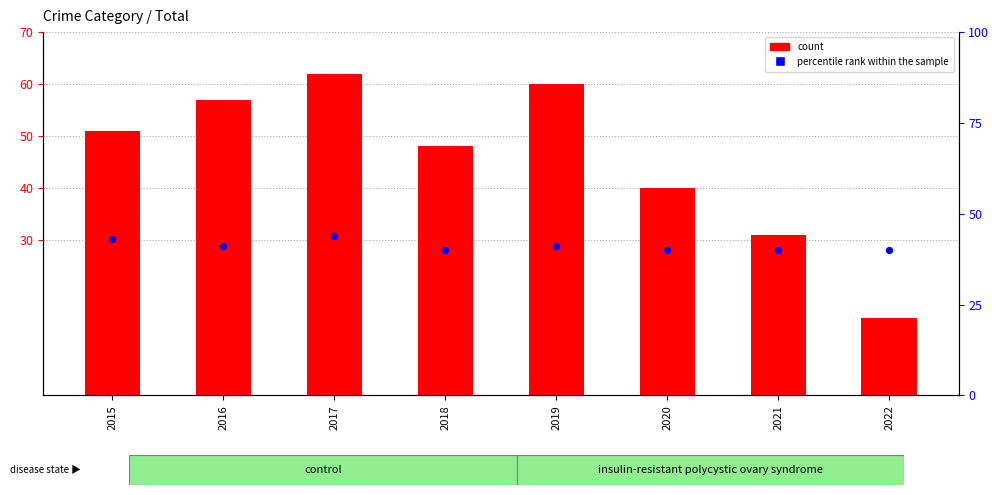

Is the value of count at 2022 greater than the value of percentile rank within the sample at 2017?

No